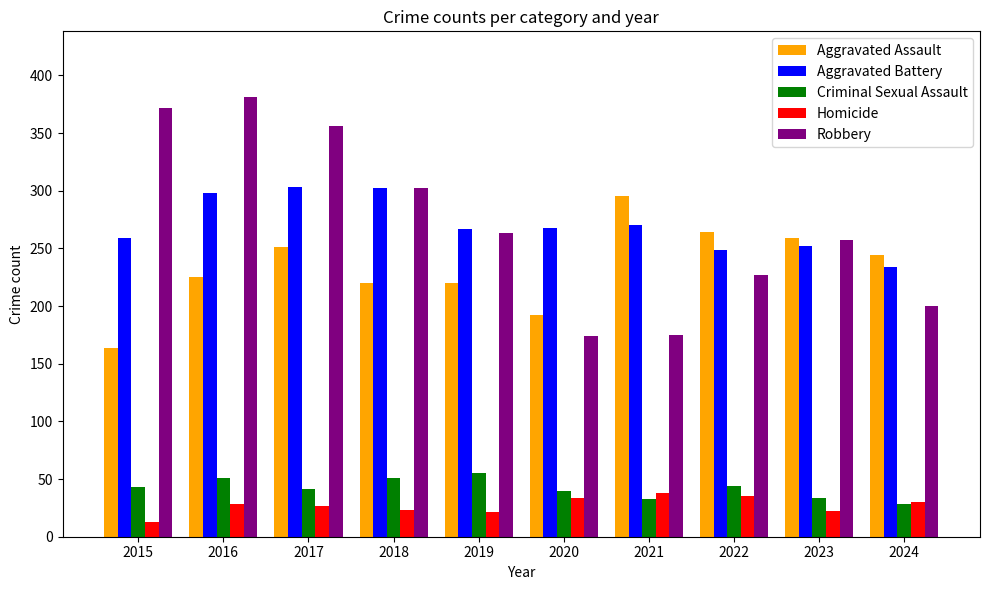

What is the difference between the highest and lowest values at 2019?

246